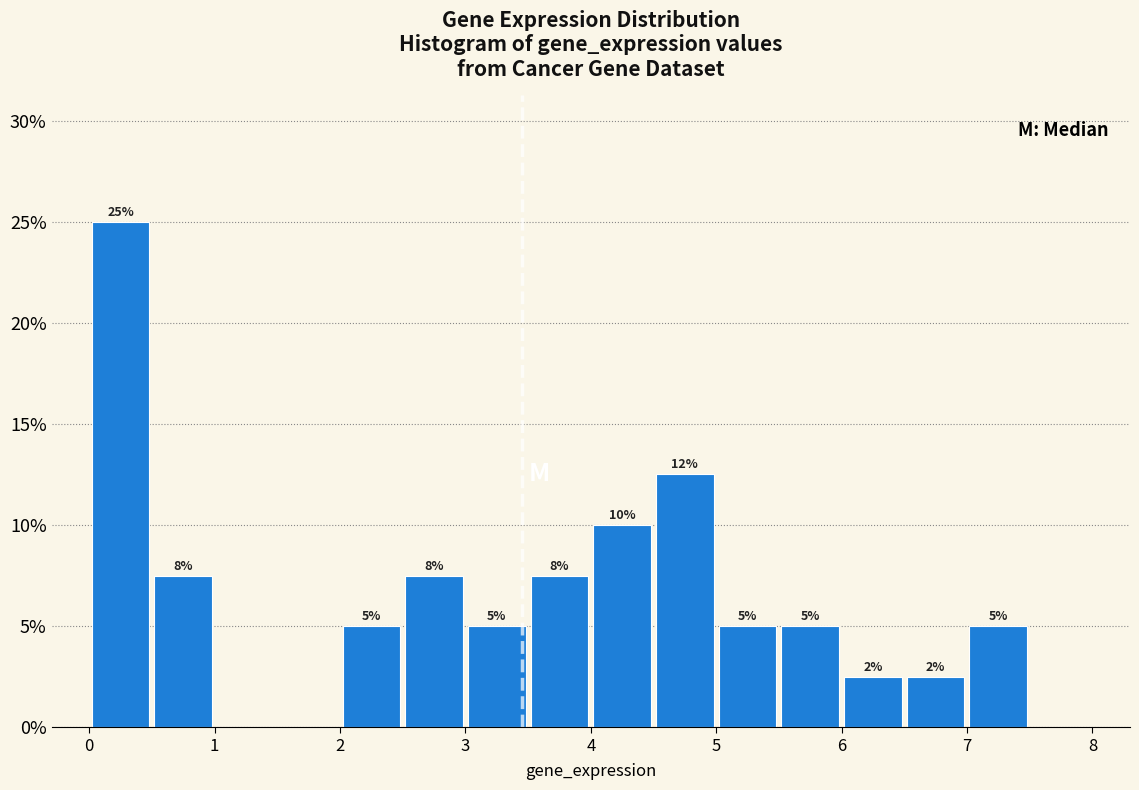

Over which range of the x-axis is the bar tallest?

0.0 to 0.5